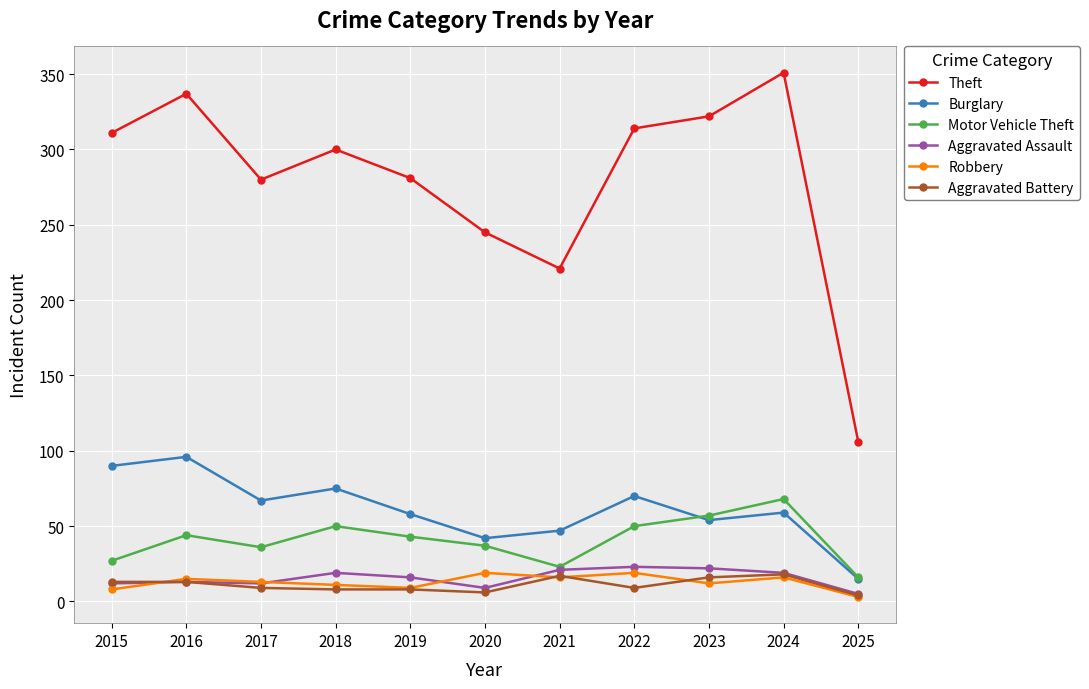

True or false: Burglary and Theft cross at least once.

False